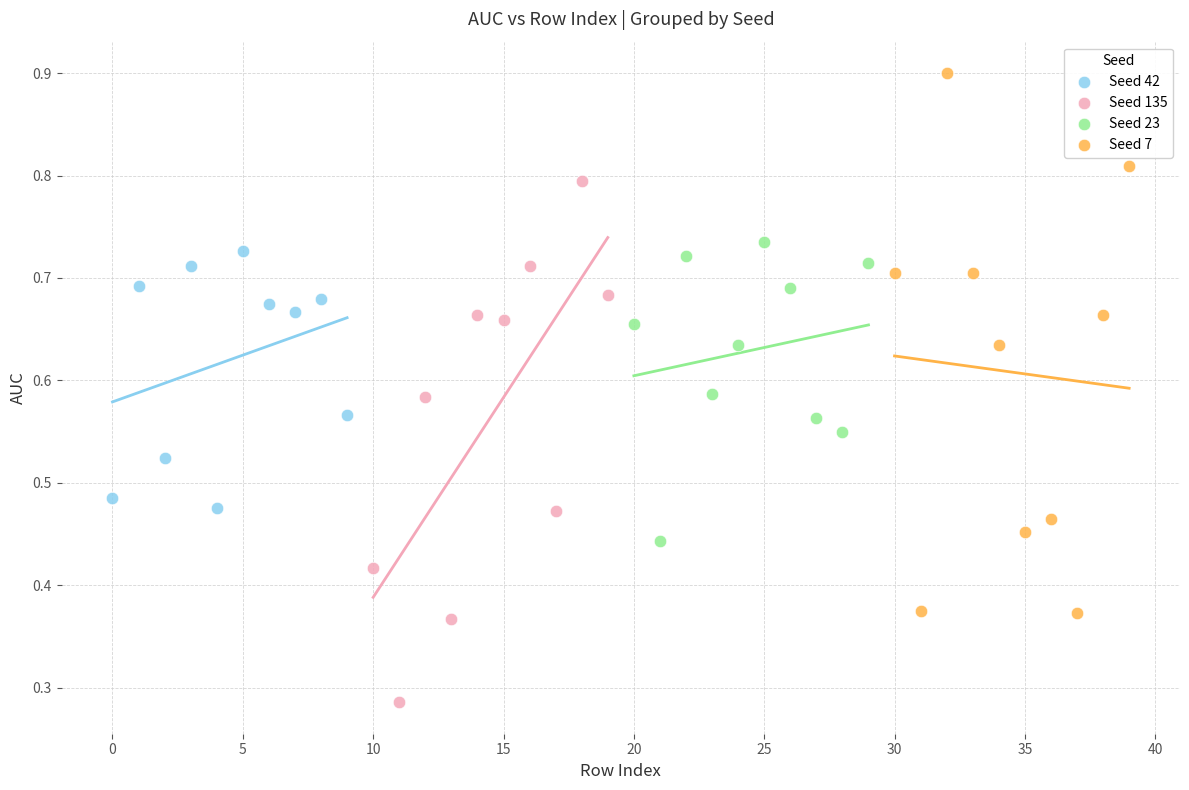

Which series contains the lowest Y value?

Seed 135